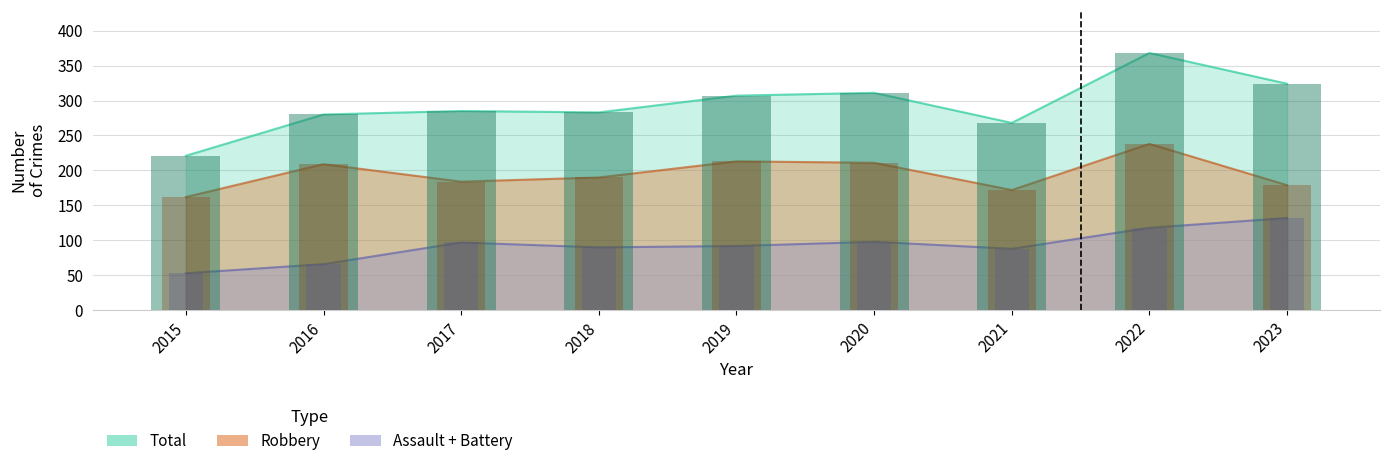

Is the value of Robbery at 2018 greater than the value of Total at 2019?

No